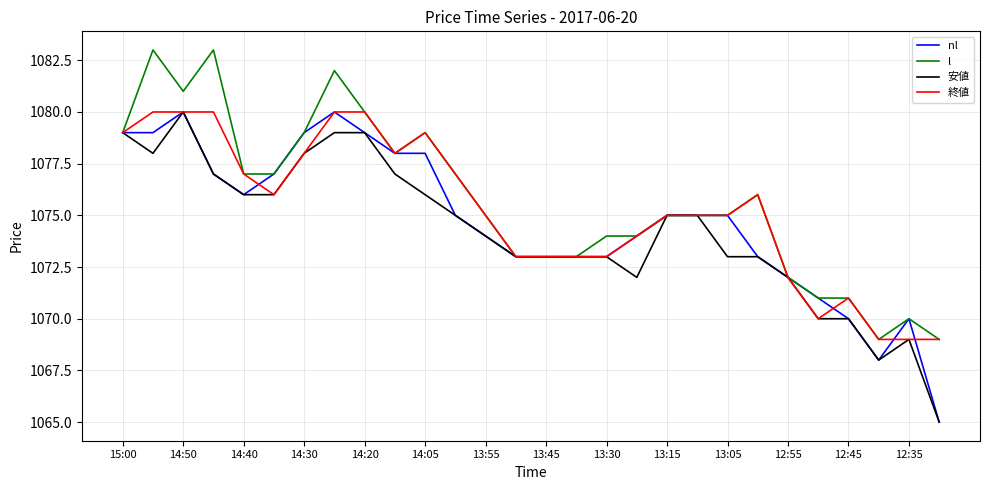

What is the minimum value for 安値?

1065